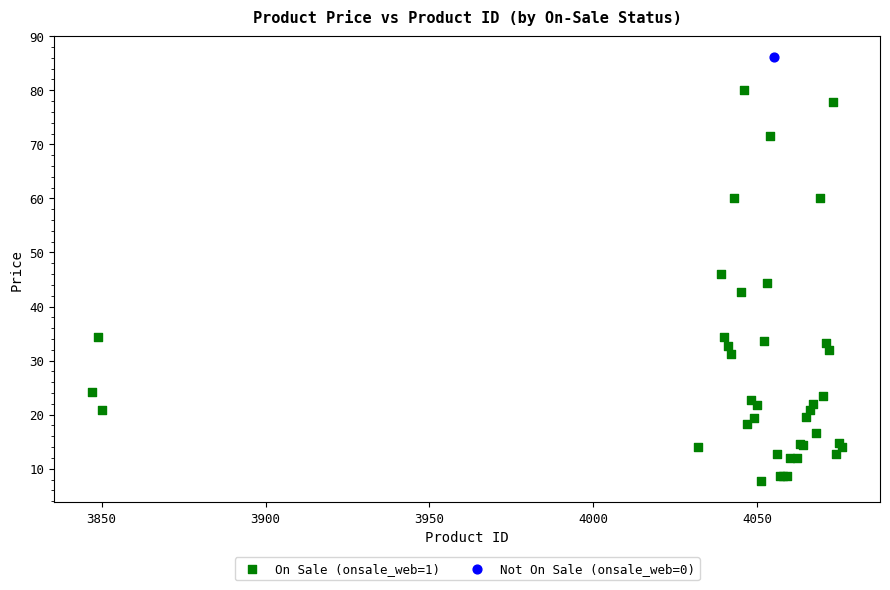

What are all the series names shown in the legend?

On Sale (onsale_web=1), Not On Sale (onsale_web=0)